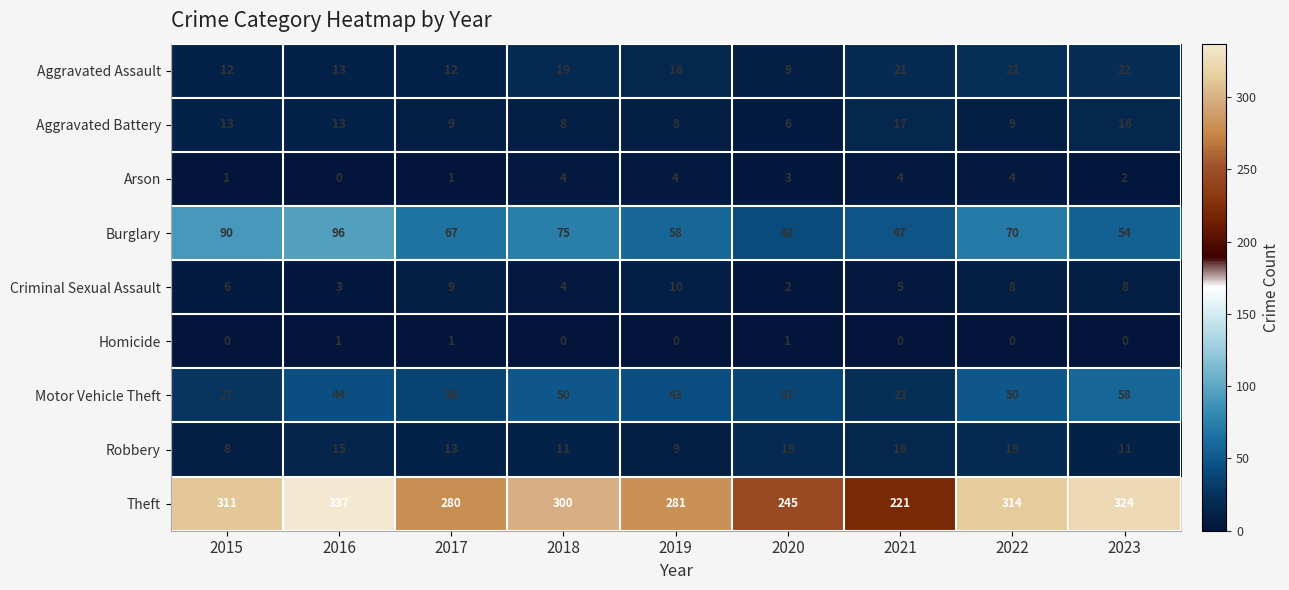

At which category does the chart reach its peak across all series?

2016